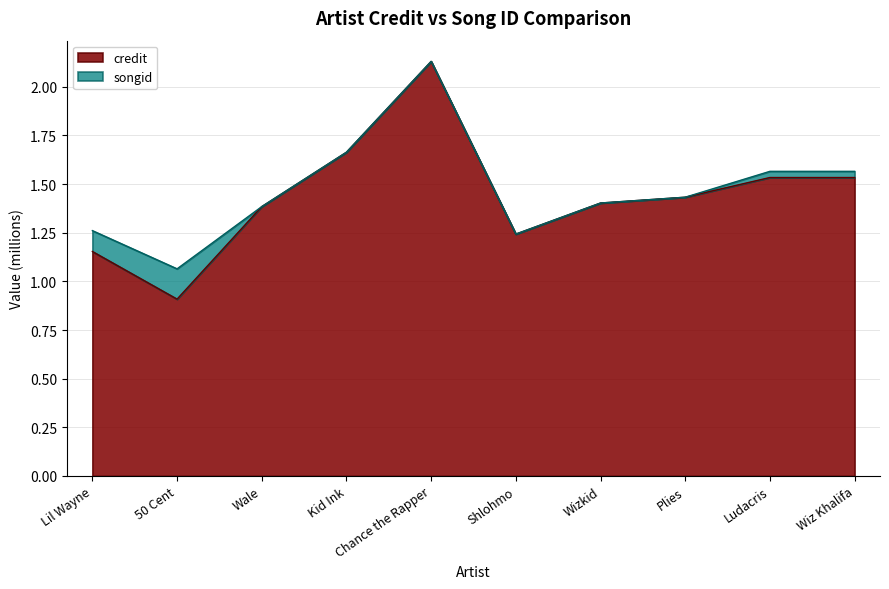

What is the greatest value displayed?

2.1